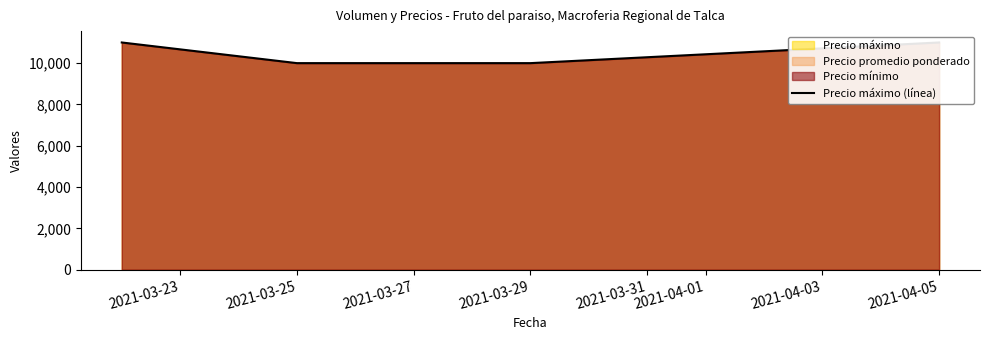

True or false: the data has more than 0 interior local peaks.

False